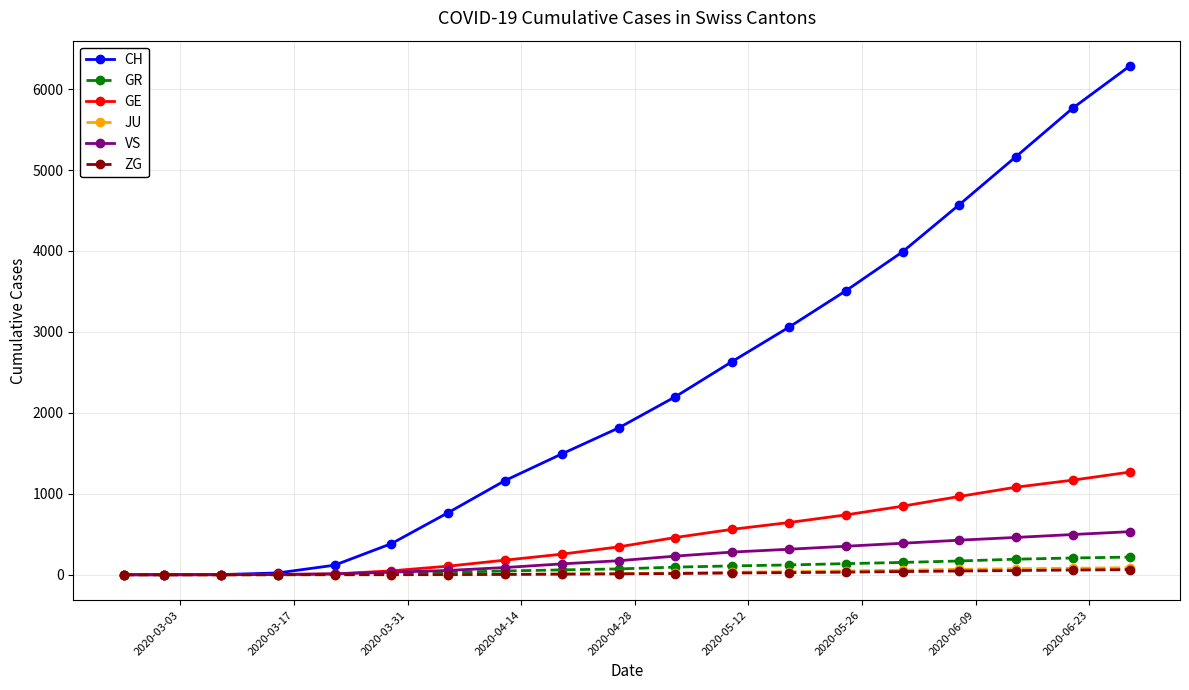

Which series has the widest spread of values?

CH